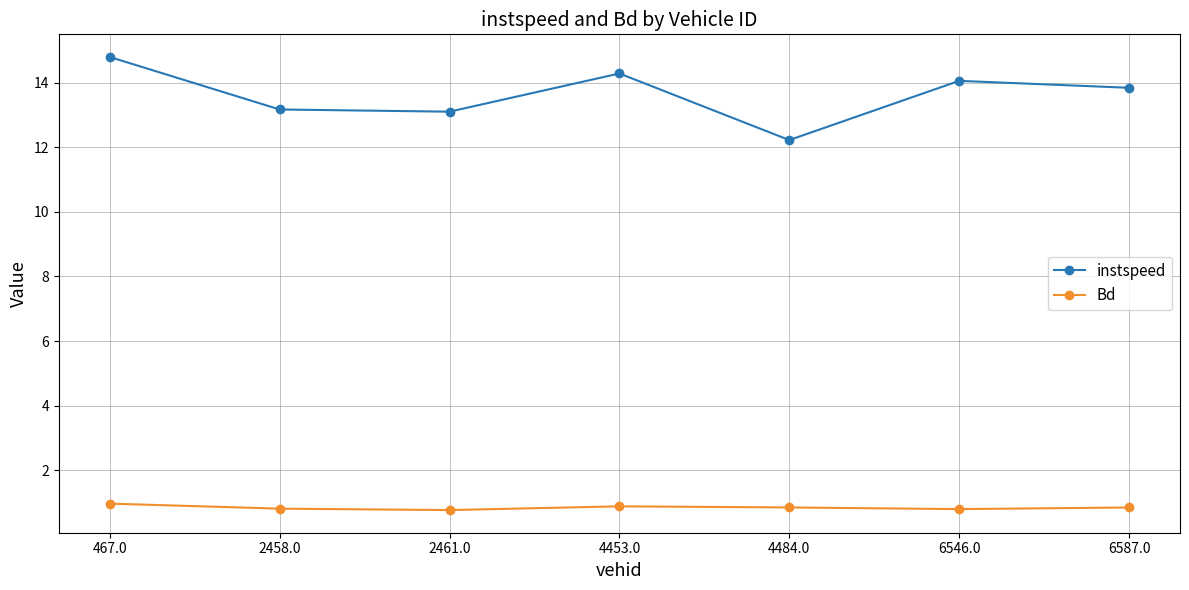

At which label does instspeed reach its peak?

467.0